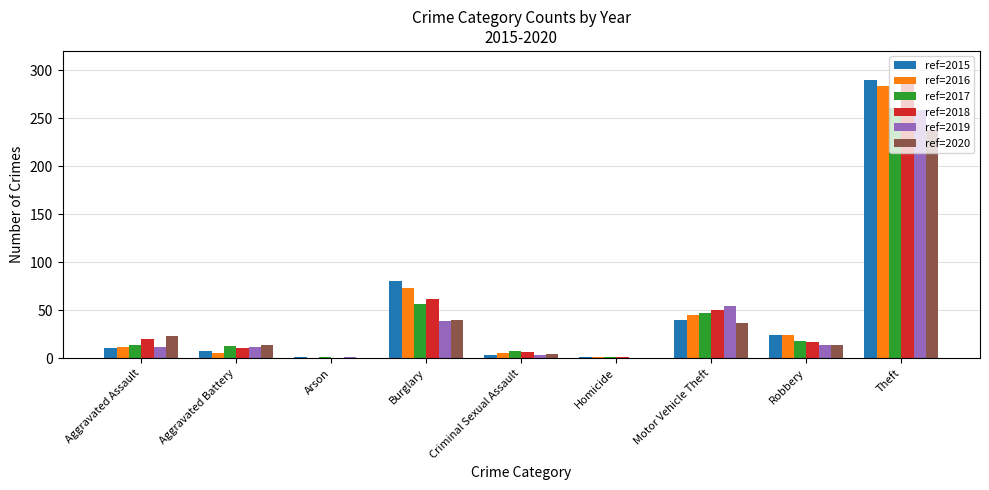

Between Arson and Motor Vehicle Theft, which series saw the biggest shift?

ref=2019